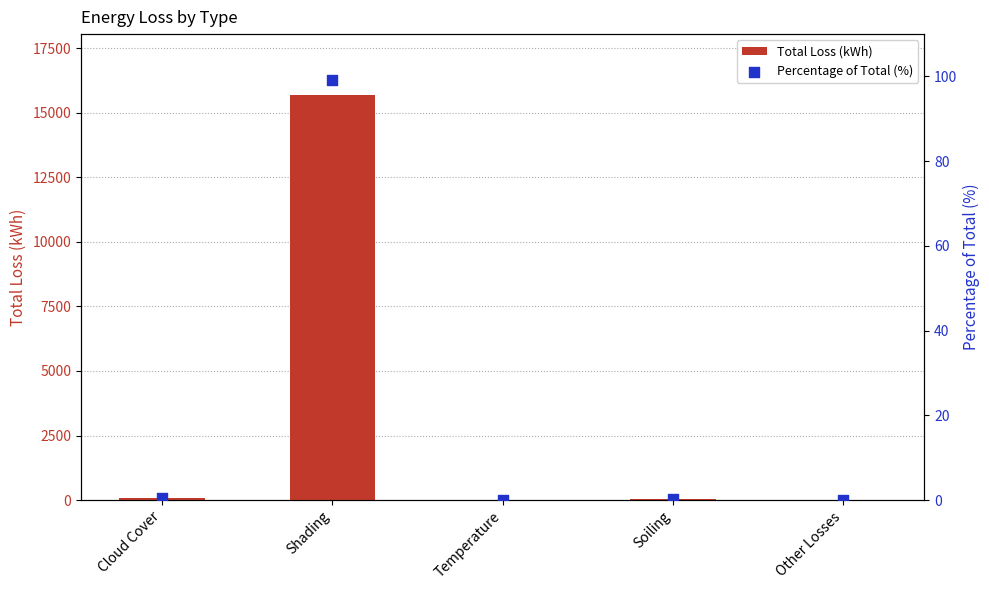

Which series reaches the maximum Y coordinate?

Total Loss (kWh)